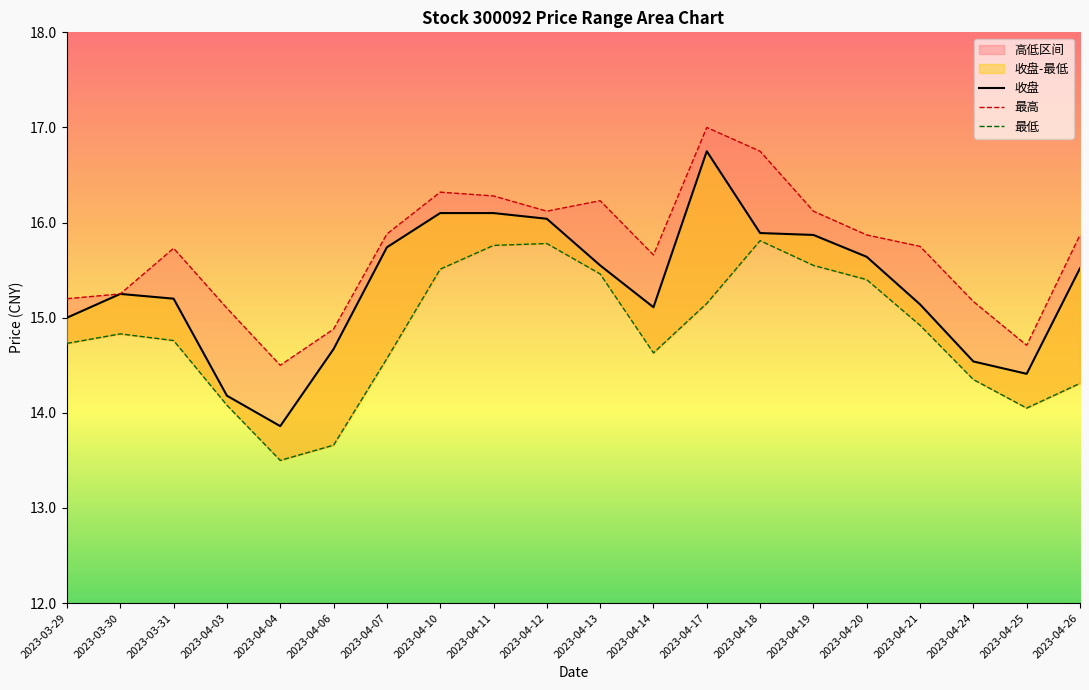

True or false: 最高 has more than 0 points higher than both neighbors.

True